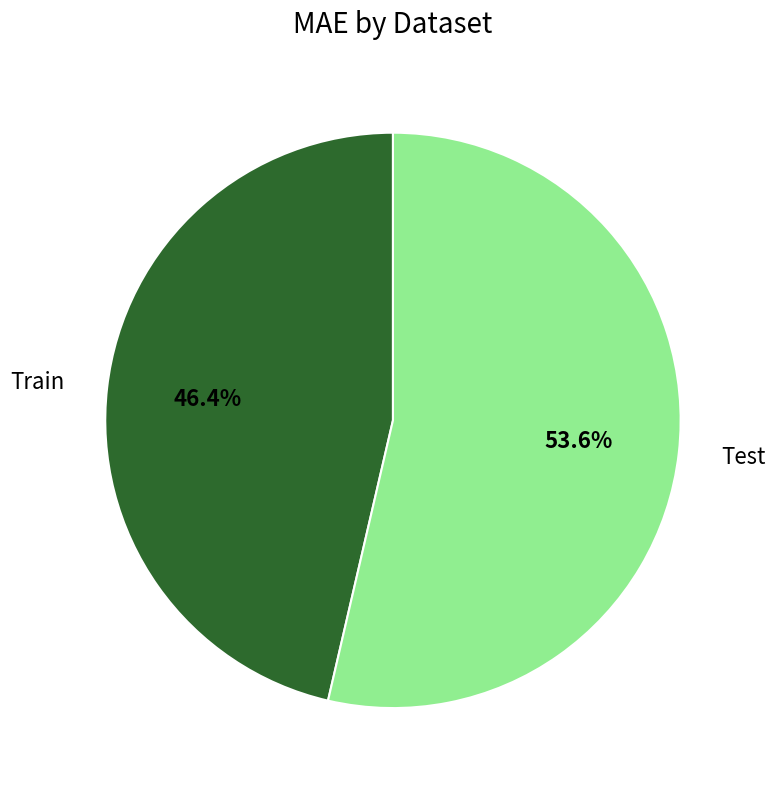

What is the smallest slice in the pie chart?

Train